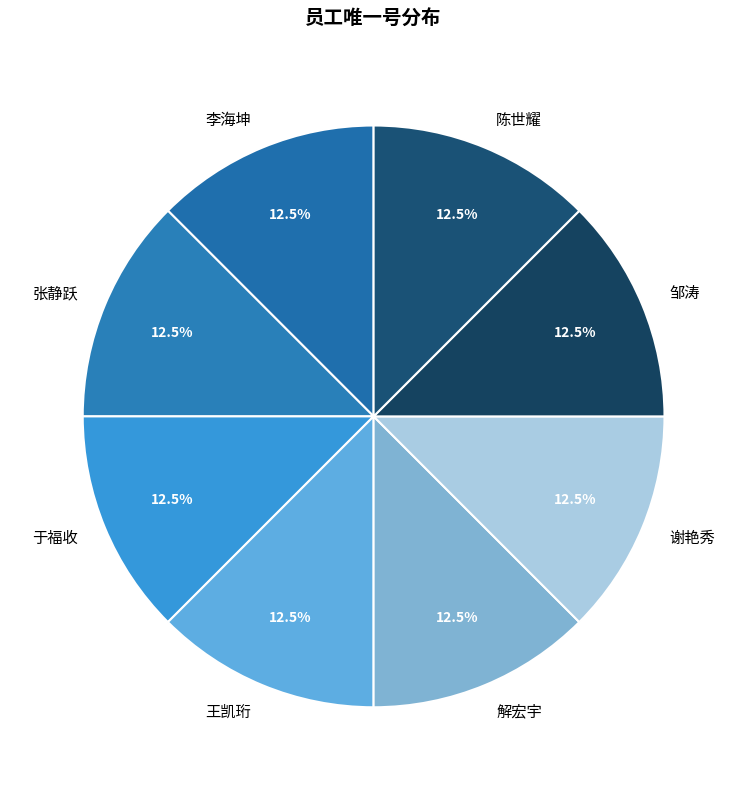

What portion of the pie excludes 谢艳秀?

87.5%